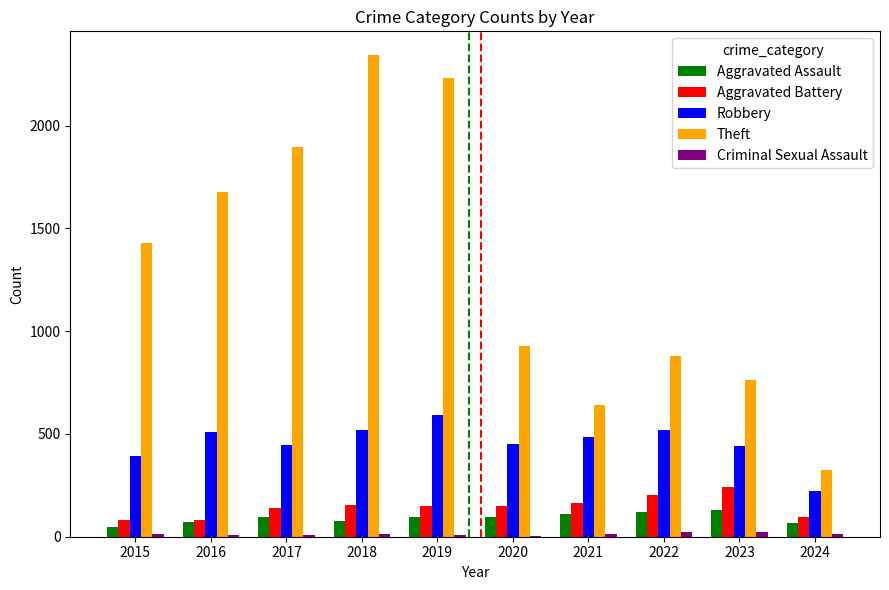

Is the value of Aggravated Assault at 2015 greater than the value of Robbery at 2022?

No